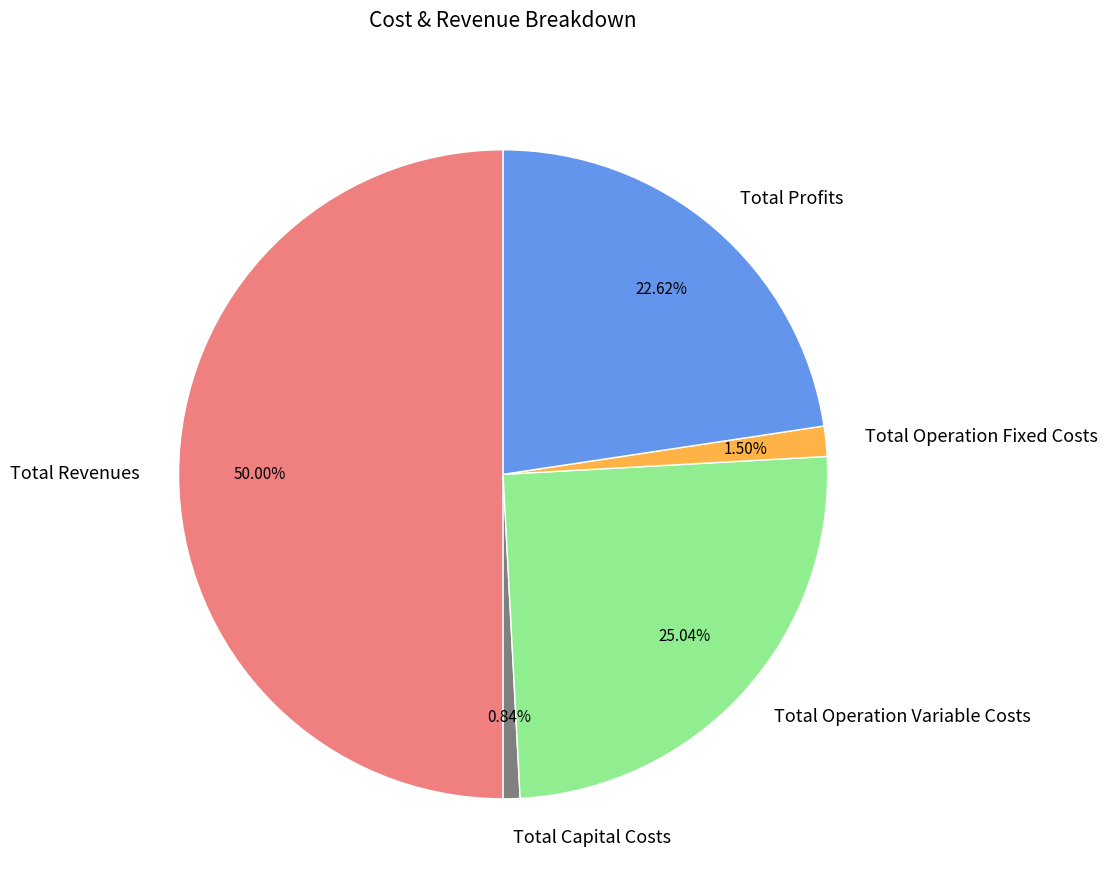

Is Total Profits the majority of the pie?

No